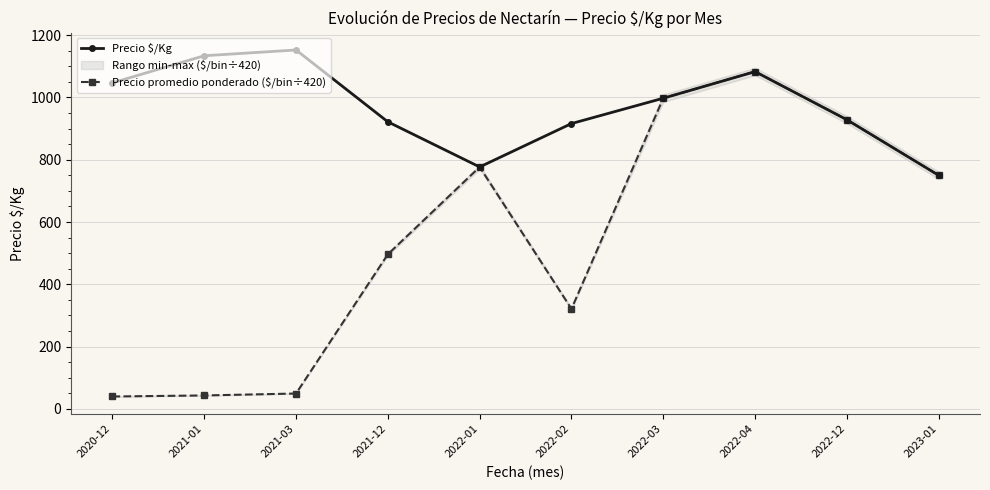

Which has a higher value, 2022-12 or 2022-04?

2022-04